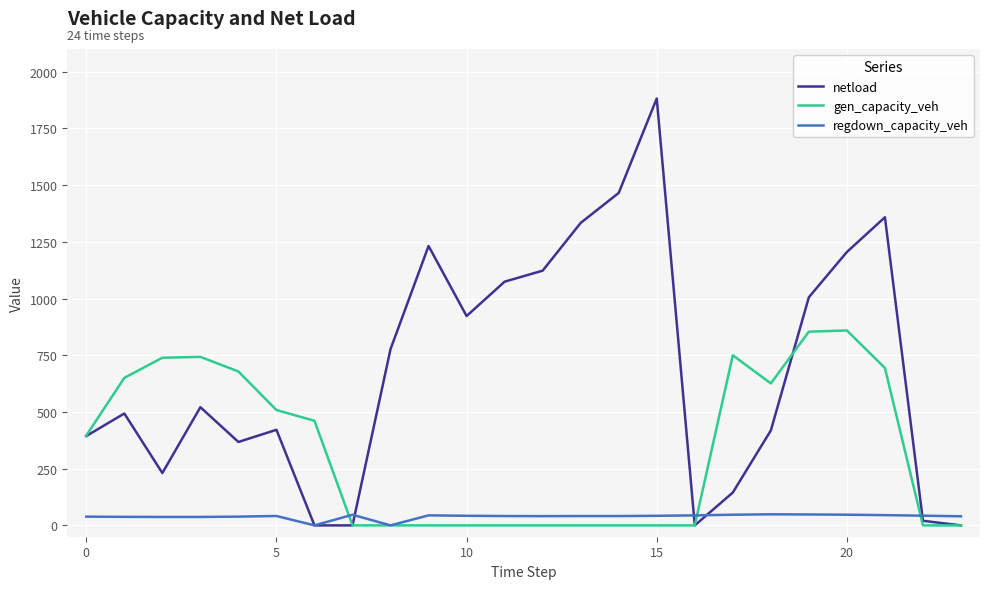

Which series ends up on top after the final intersection of regdown_capacity_veh and gen_capacity_veh?

regdown_capacity_veh